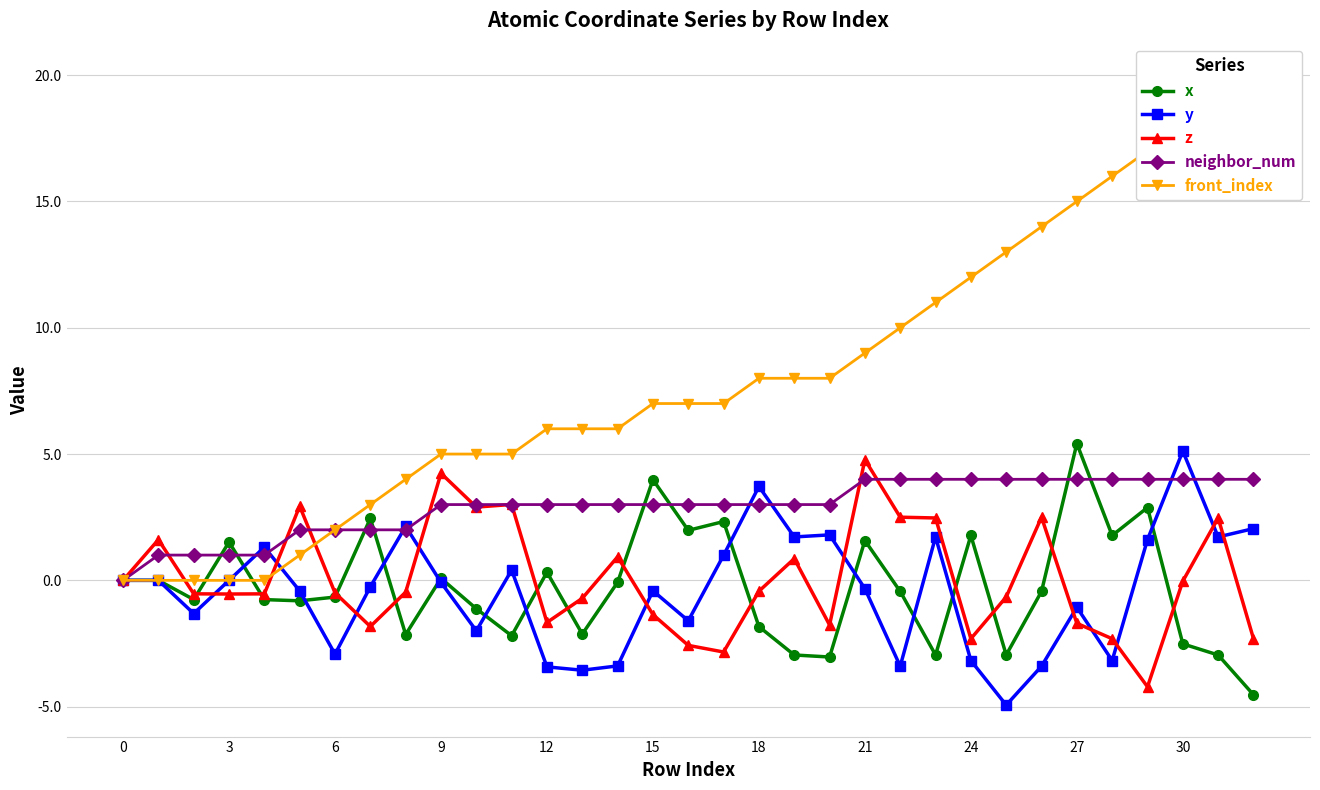

The z series shows 2.5 at 23. True or false?

True